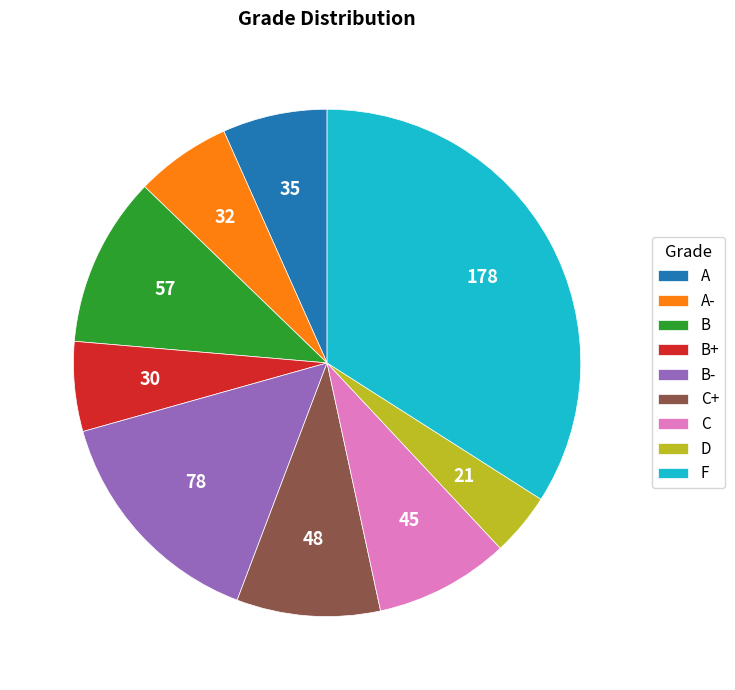

Is A- the majority of the pie?

No